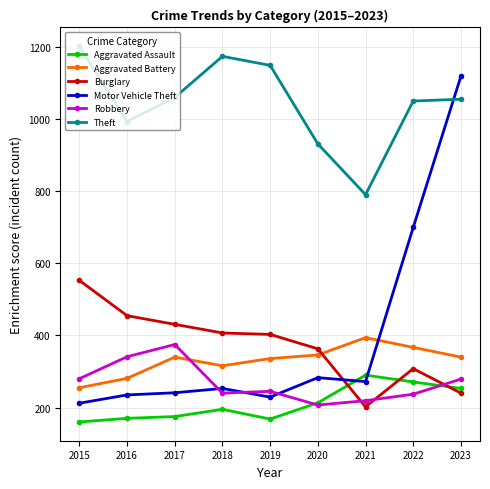

True or false: Theft and Aggravated Assault cross at least once.

False